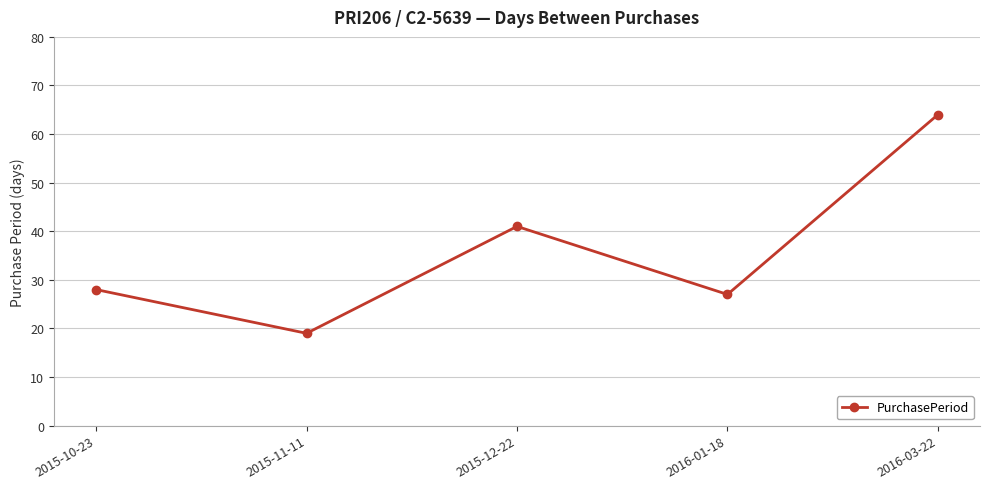

Reading left to right, extract all data points from this chart.

28	19	41	27	64